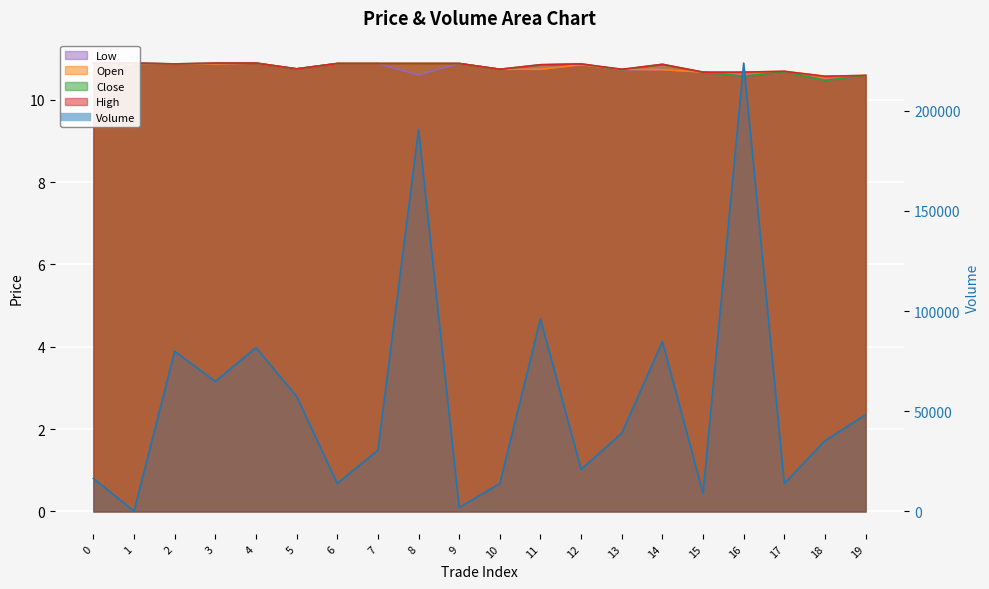

What is the difference between the volume values at 0 and 1?

16322.0